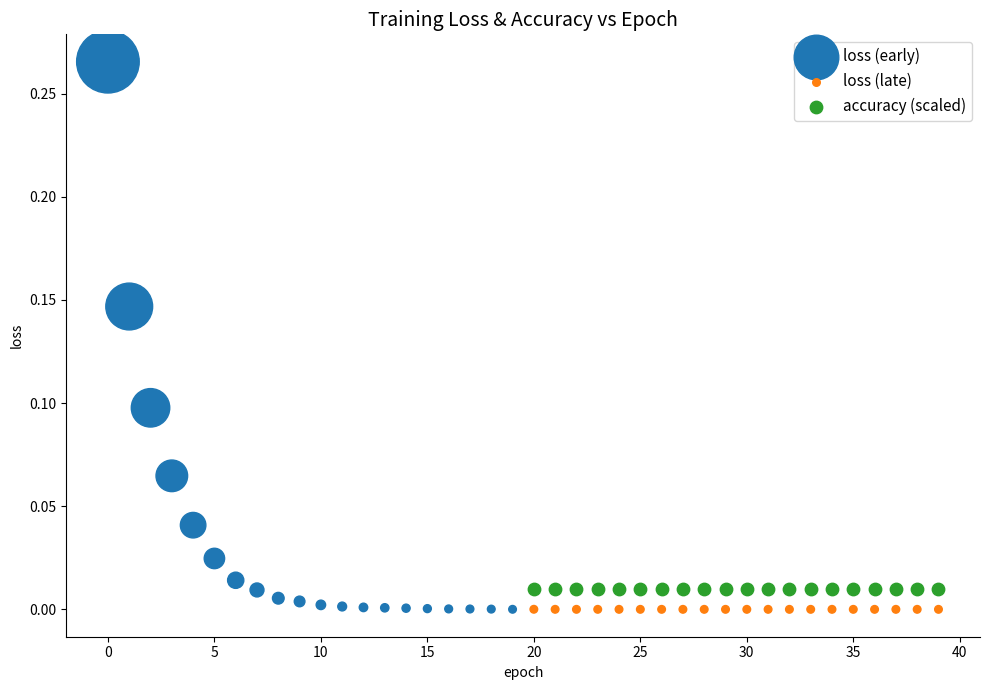

Which series contains the highest Y value?

loss (early)